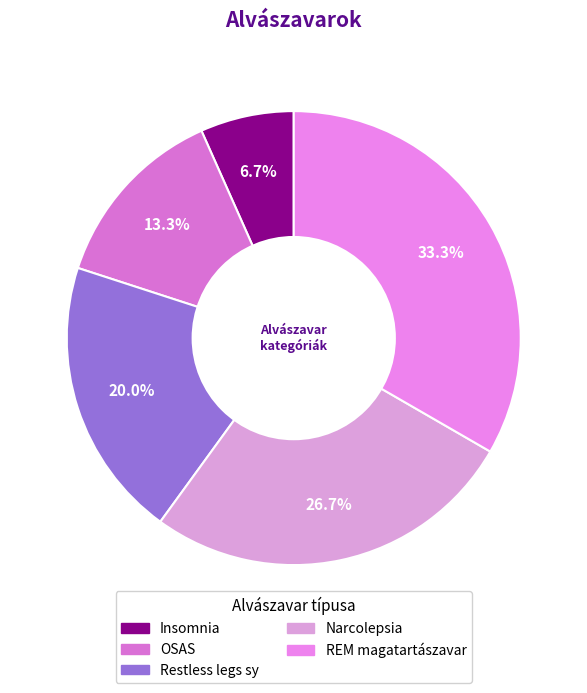

What is the total percentage of OSAS and Restless legs sy?

33.3%